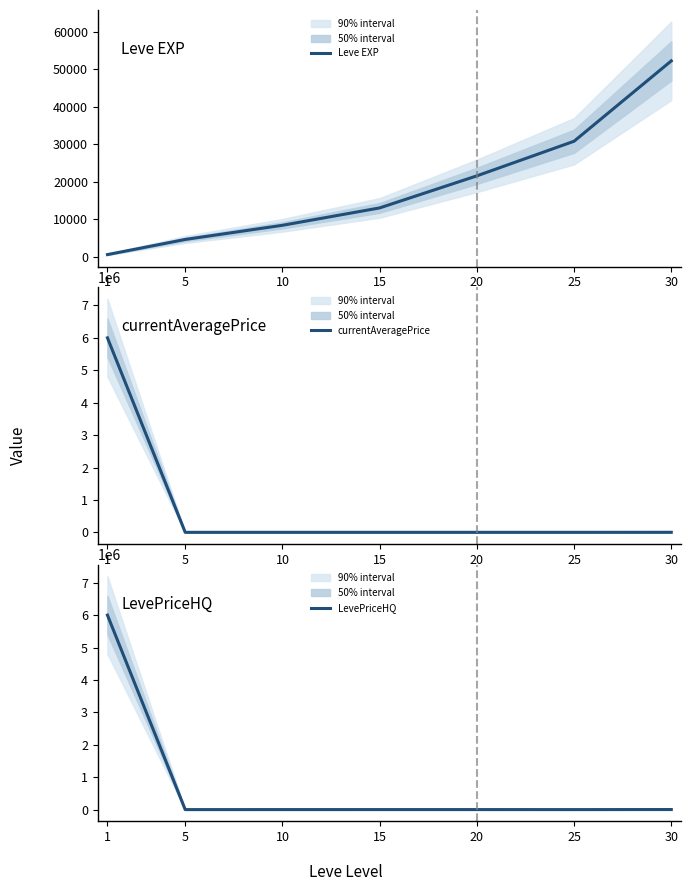

Does the chart display data point markers on the line(s)?

No